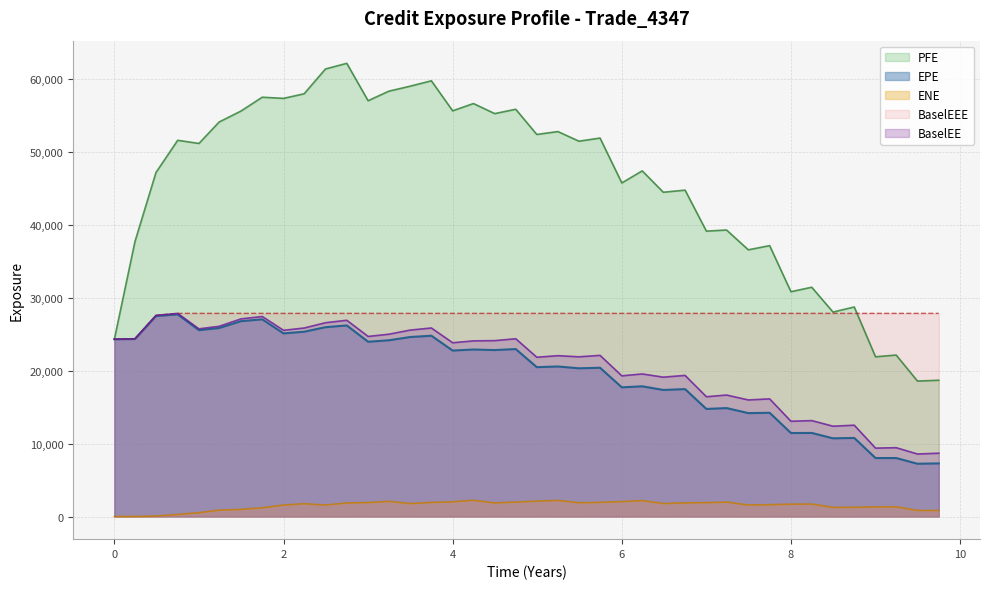

What is the difference between the maximum and minimum values in the ENE series?

2232.0